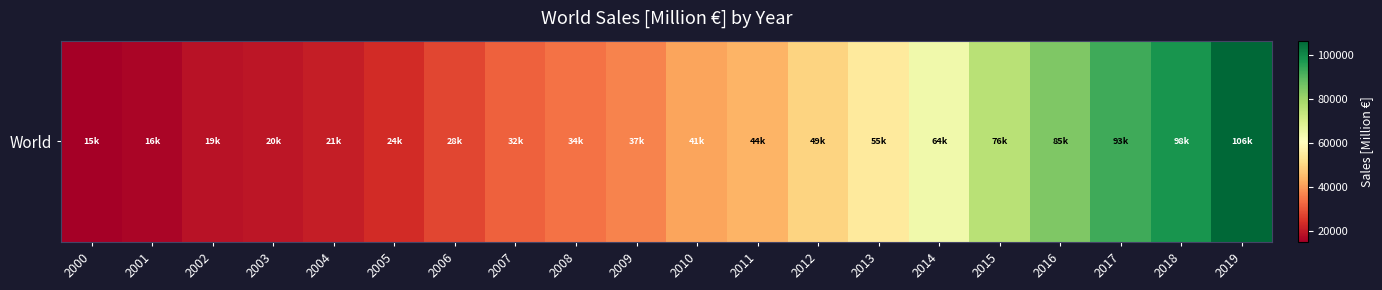

Is it true that the value at 2014 is 86444.8?

False